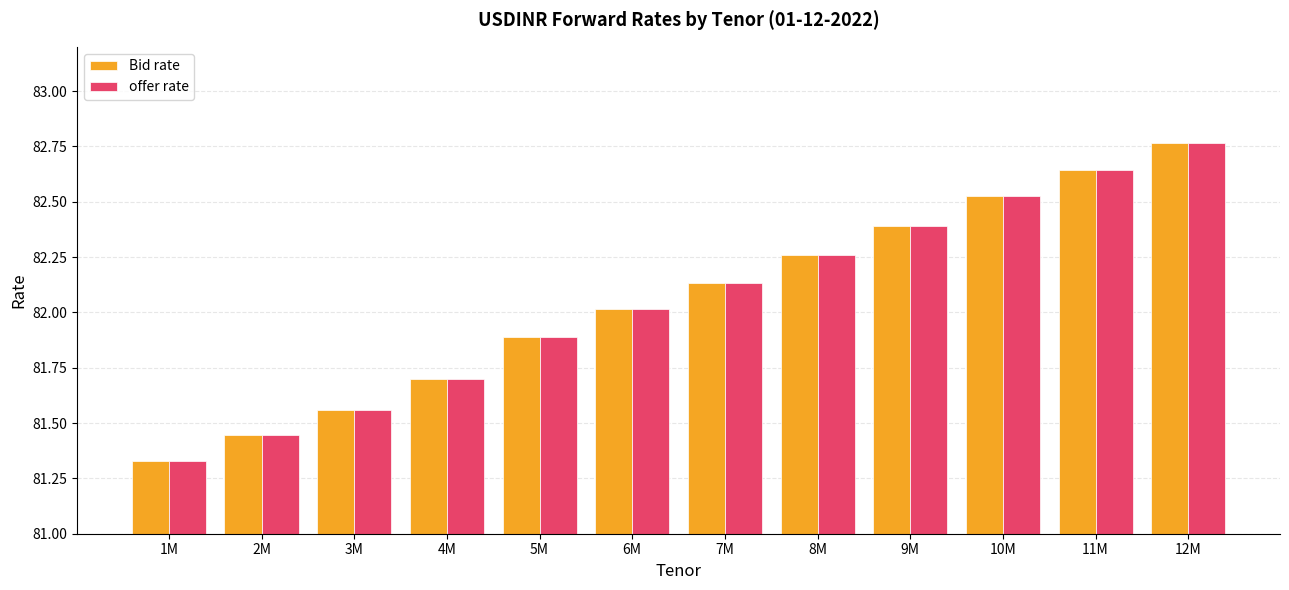

Does the chart contain any negative values?

No